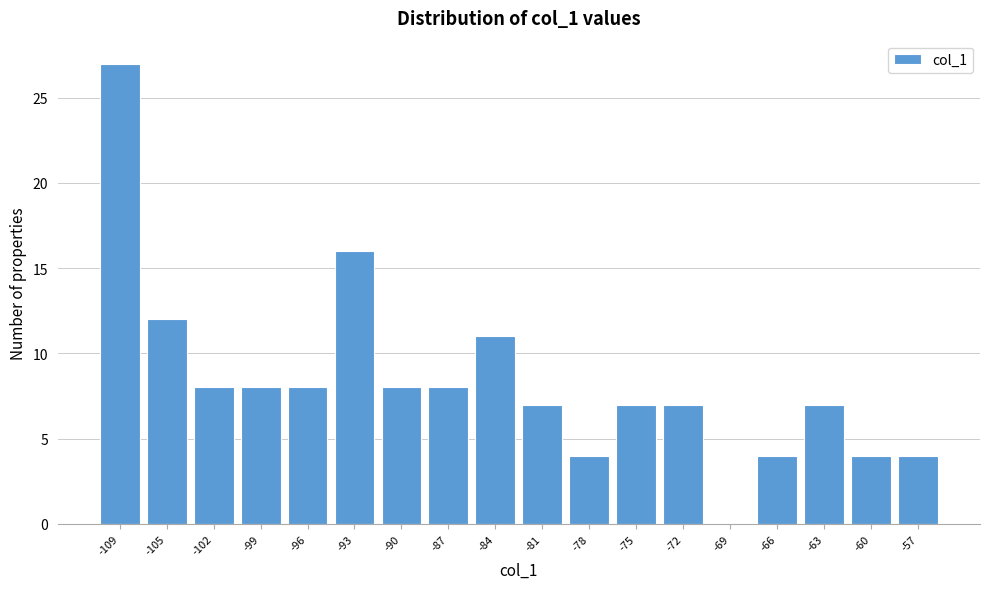

Reading right to left, what are all the values shown in this chart?

-57=4	-60=4	-63=7	-66=4	-69=0	-72=7	-75=7	-78=4	-81=7	-84=11	-87=8	-90=8	-93=16	-96=8	-99=8	-102=8	-105=12	-109=27